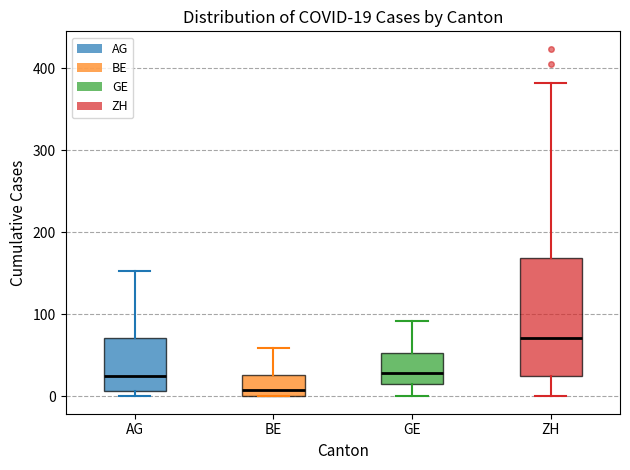

Which box's median line is the highest?

ZH